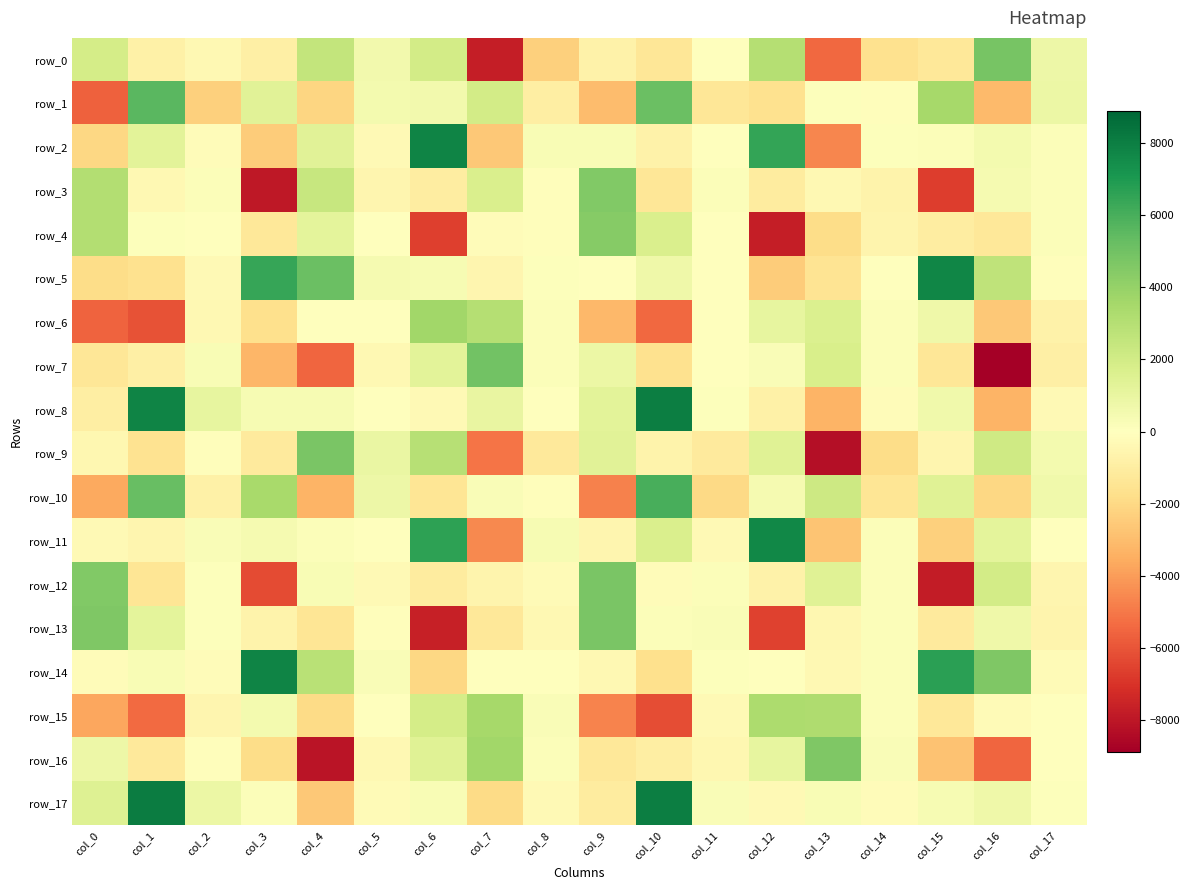

Rank the series at col_17 from lowest to highest value.

row_7, row_6, row_13, row_12, row_8, row_14, row_5, row_11, row_15, row_16, row_17, row_3, row_2, row_4, row_9, row_10, row_0, row_1